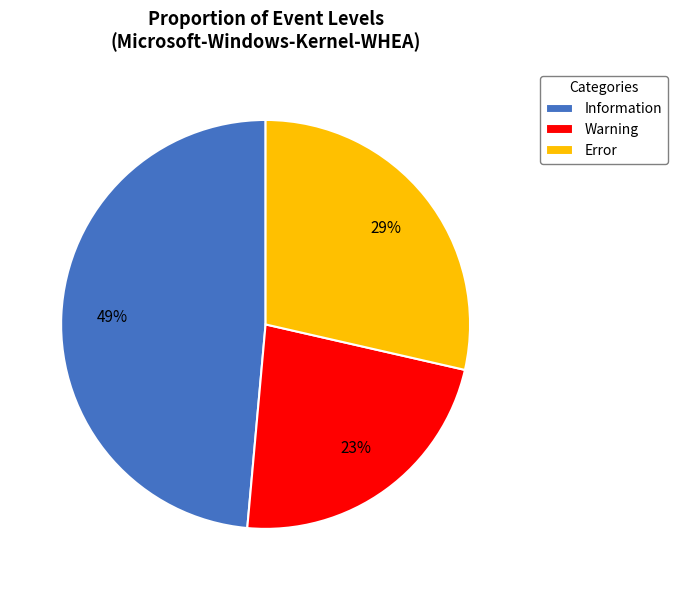

What is the ratio of the value at Warning to the value at Error?

0.8